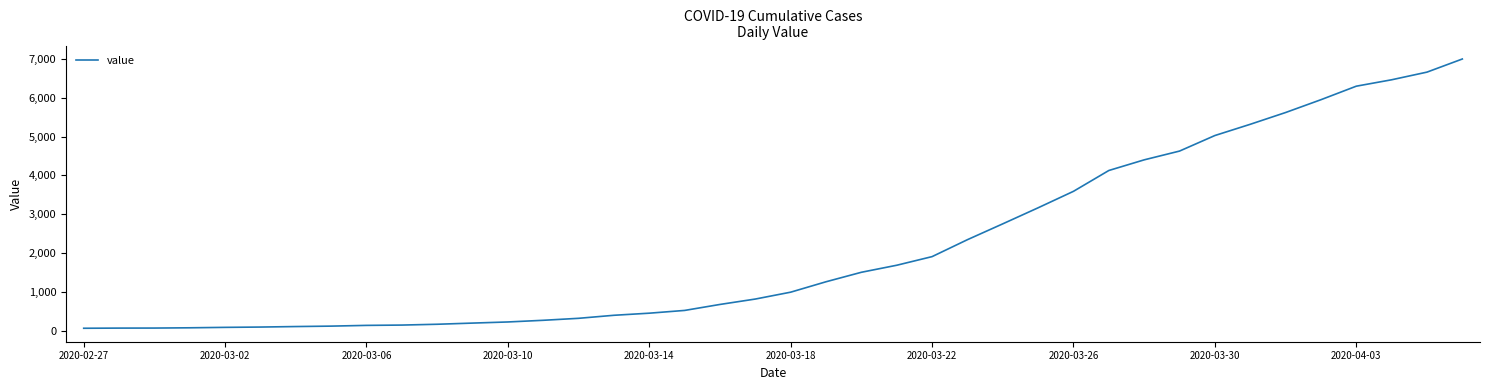

What is the maximum value shown in the chart?

6995